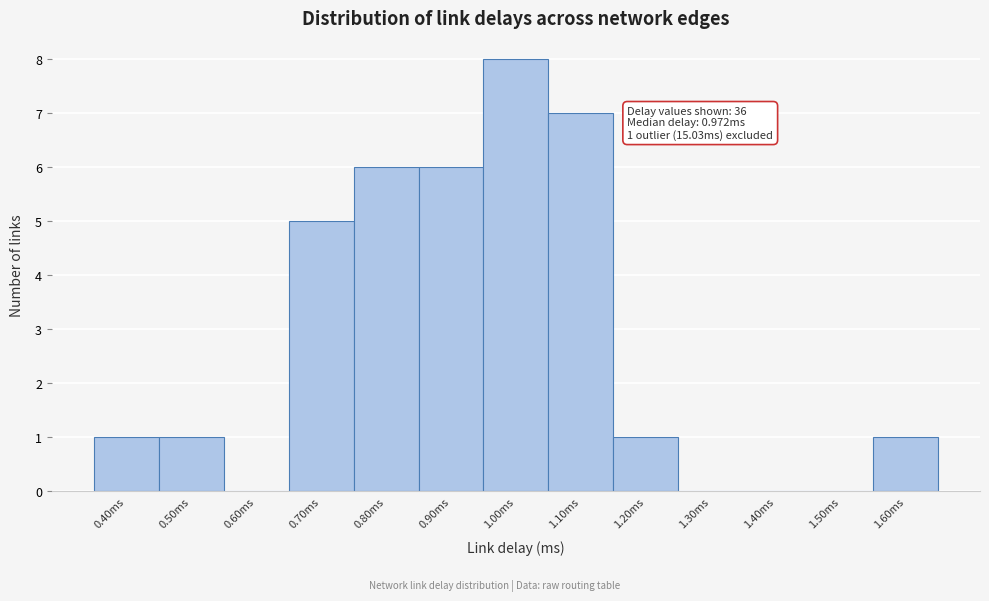

Reading left to right, transcribe all the data shown in this chart.

0.40ms=1	0.50ms=1	0.60ms=0	0.70ms=5	0.80ms=6	0.90ms=6	1.00ms=8	1.10ms=7	1.20ms=1	1.30ms=0	1.40ms=0	1.50ms=0	1.60ms=1